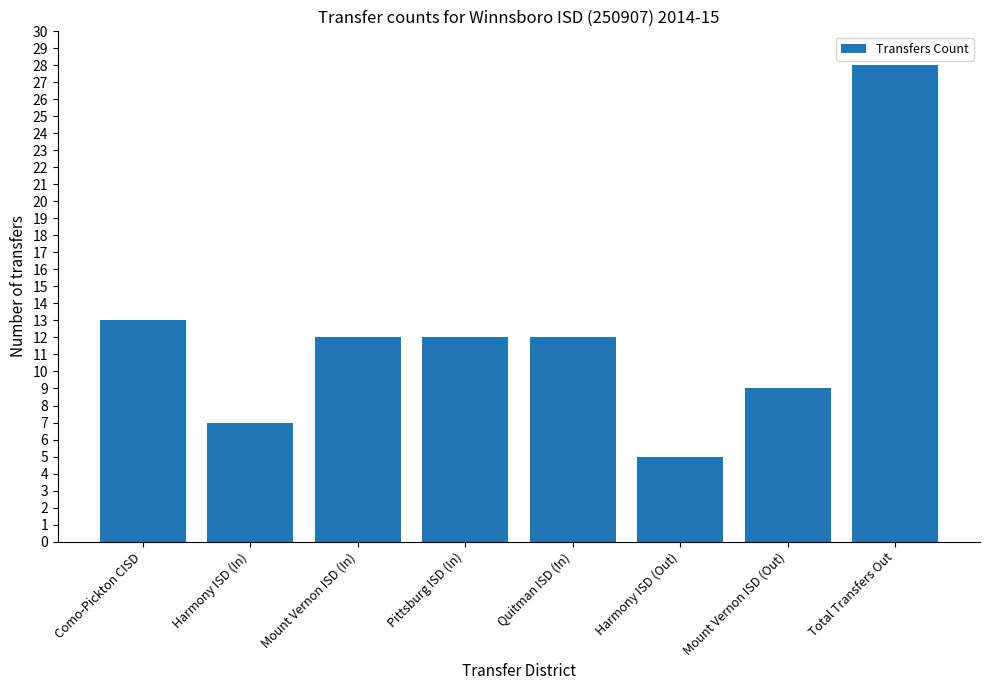

Where does the data first go above 12?

Como-Pickton CISD